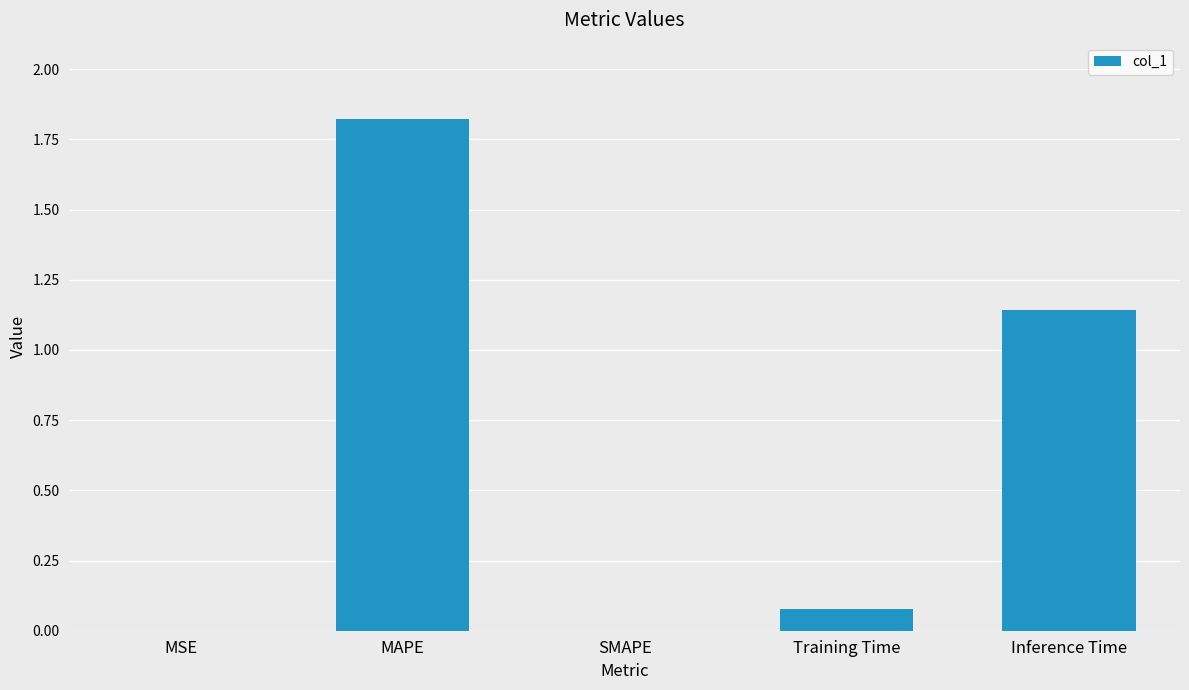

Which label corresponds to the largest value in the chart?

MAPE